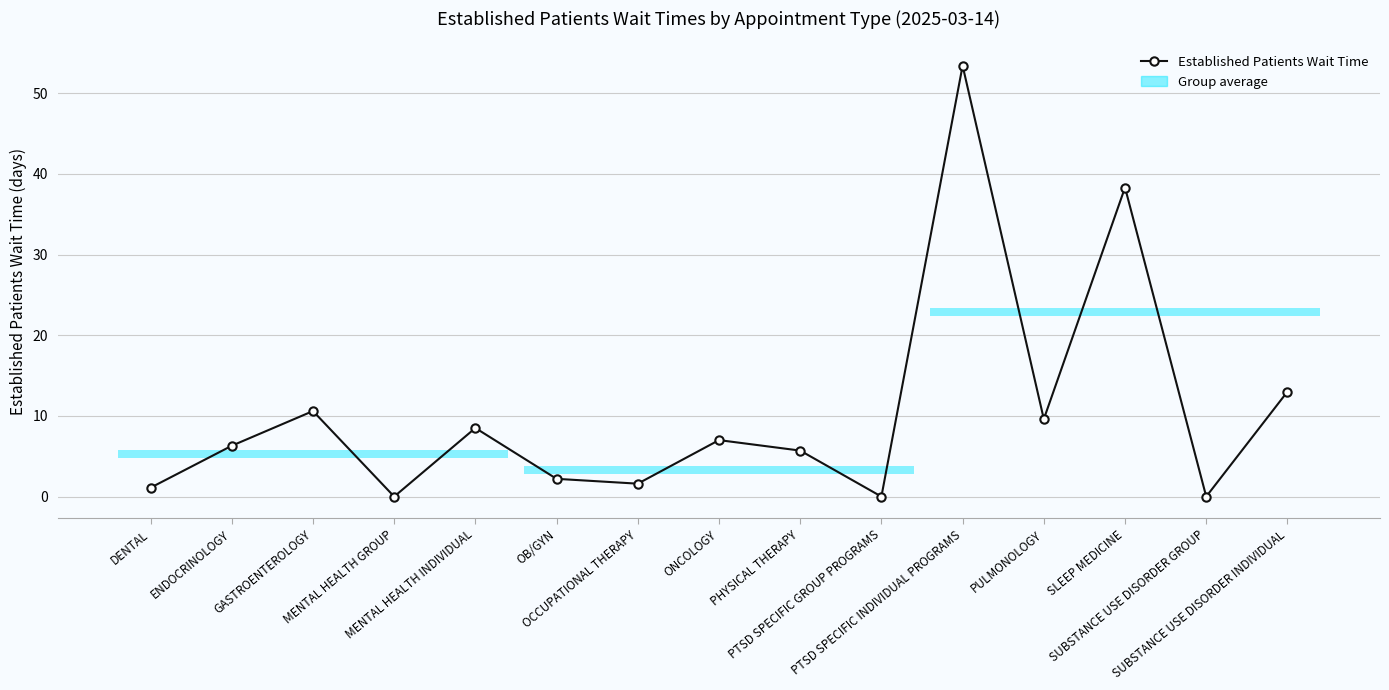

Which category has the highest value across all series?

PTSD SPECIFIC INDIVIDUAL PROGRAMS